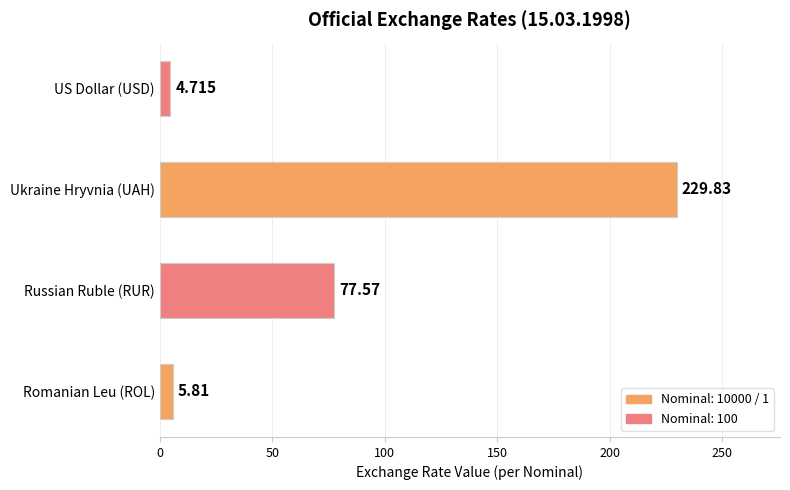

At which label is the value closest to 117?

Russian Ruble (RUR)